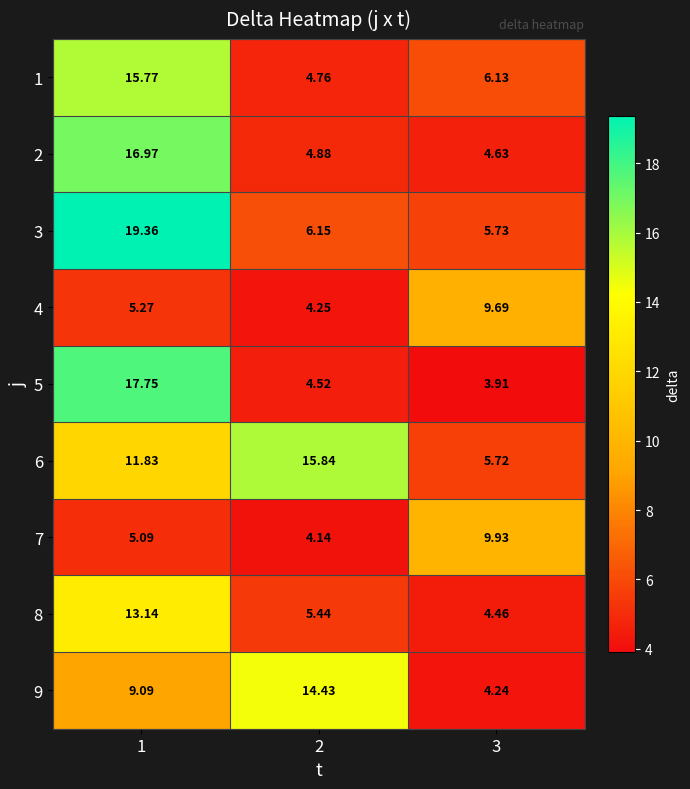

Is the value of 3 at 1 greater than the value of 6 at 2?

Yes